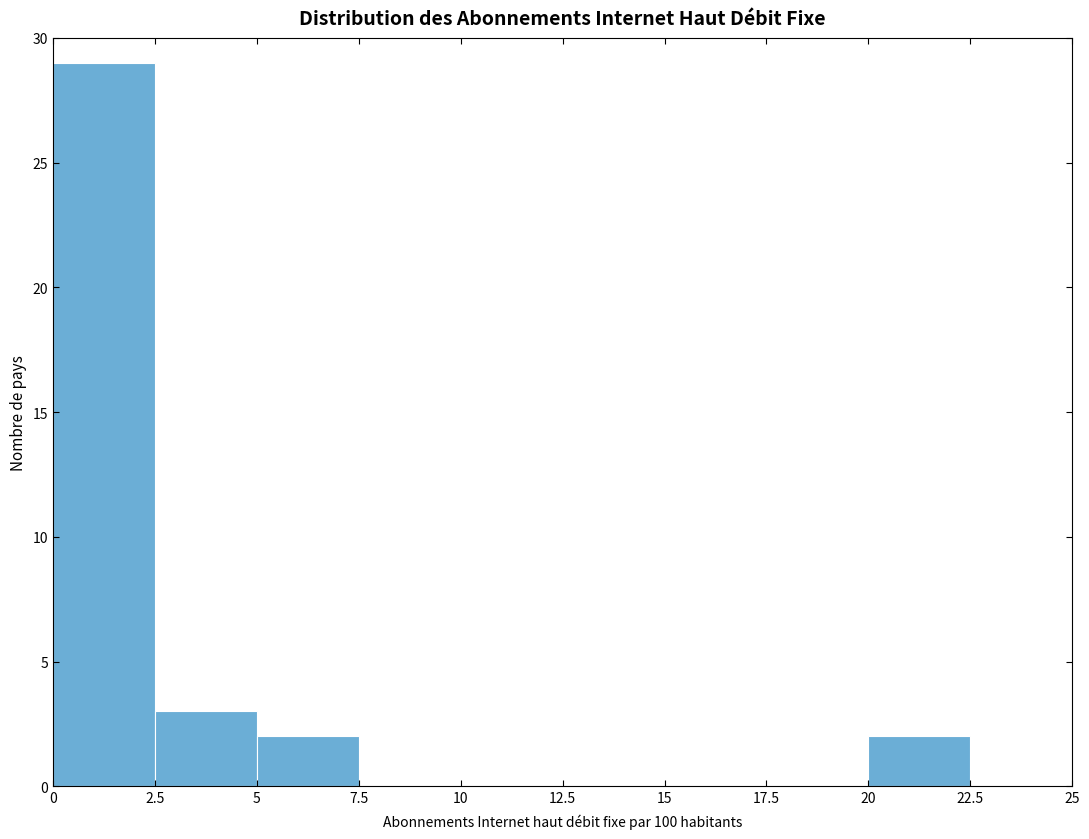

What is the height of the bar covering 20 to 22.5 on the x-axis? The values are not printed on the chart, so give them approximately, as read against the axis.

2